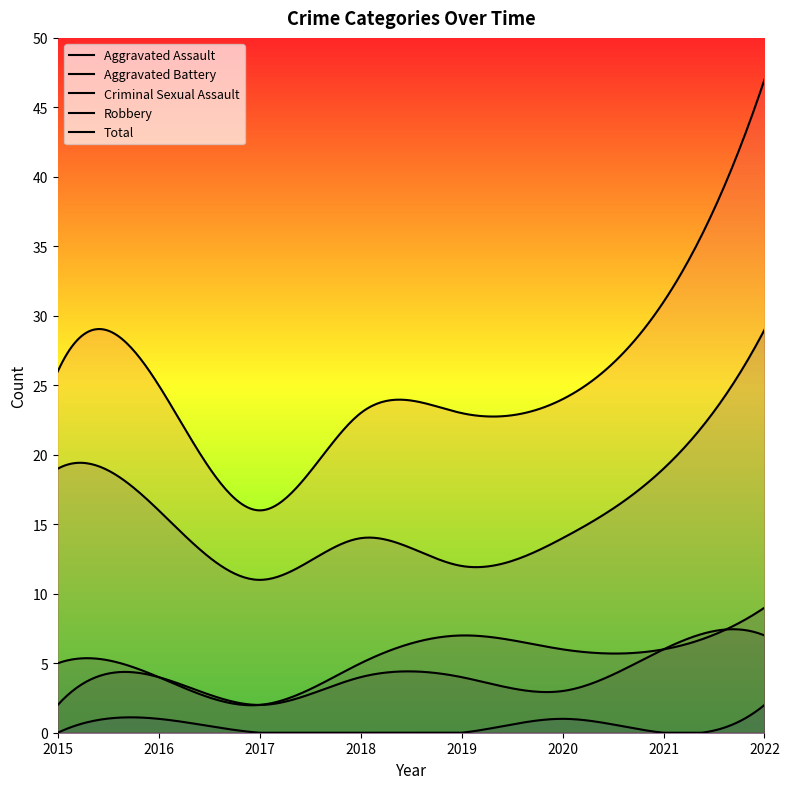

Is the value of Total at 2017 greater than the value of Robbery at 2017?

Yes